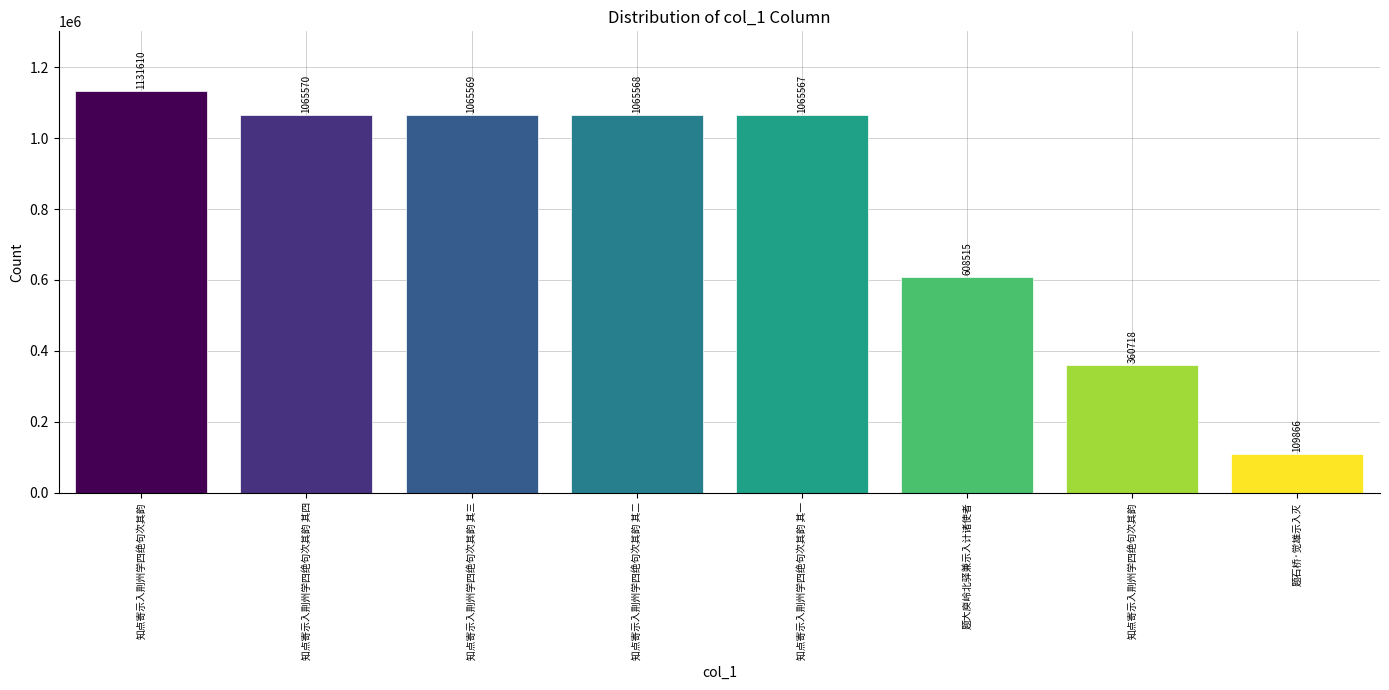

Count the number of data series in this chart.

1